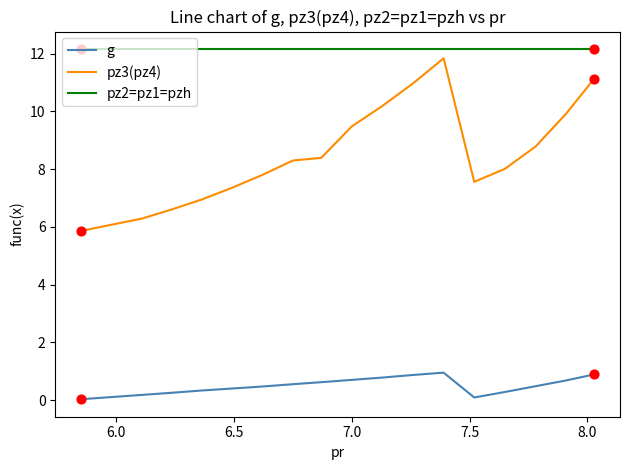

Which series has the largest total across all categories?

pz2=pz1=pzh